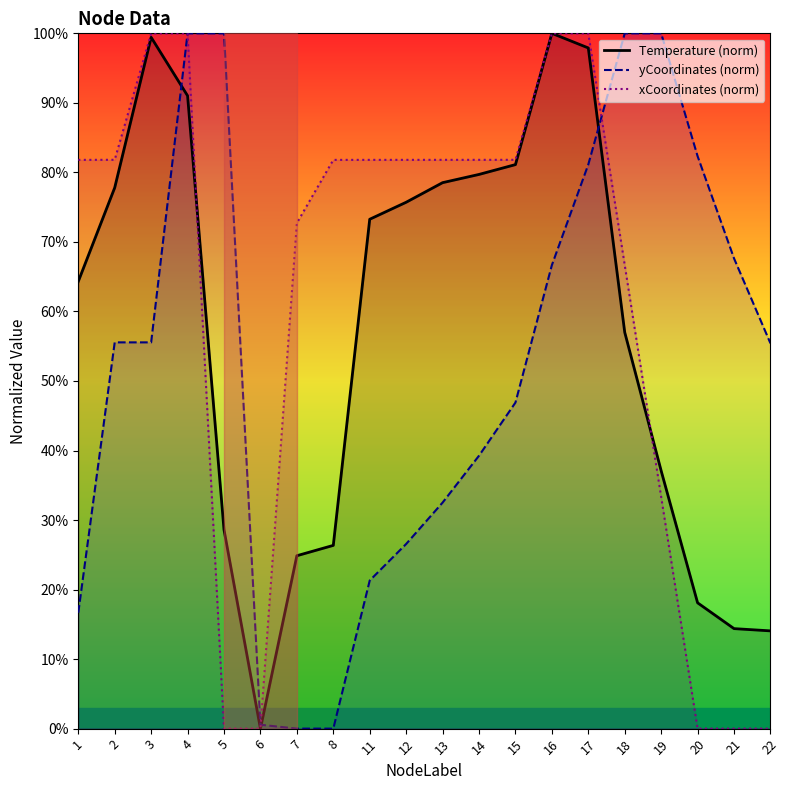

Reading right to left, list all the values displayed in this chart.

Temperature (norm): 14.1	14.4	18.1	37.1	57.0	97.9	100.0	81.1	79.7	78.5	75.7	73.3	26.4	24.9	0.0	28.6	91.0	99.4	77.8	64.3
yCoordinates (norm): 55.4	67.6	82.3	100.0	100.0	81.1	66.7	46.9	39.3	32.5	26.6	21.3	0.0	0.0	0.6	100.0	100.0	55.6	55.6	16.7
xCoordinates (norm): 0.0	0.0	0.0	33.3	66.7	100.0	100.0	81.8	81.8	81.8	81.8	81.8	81.8	72.7	0.0	0.0	100.0	100.0	81.8	81.8